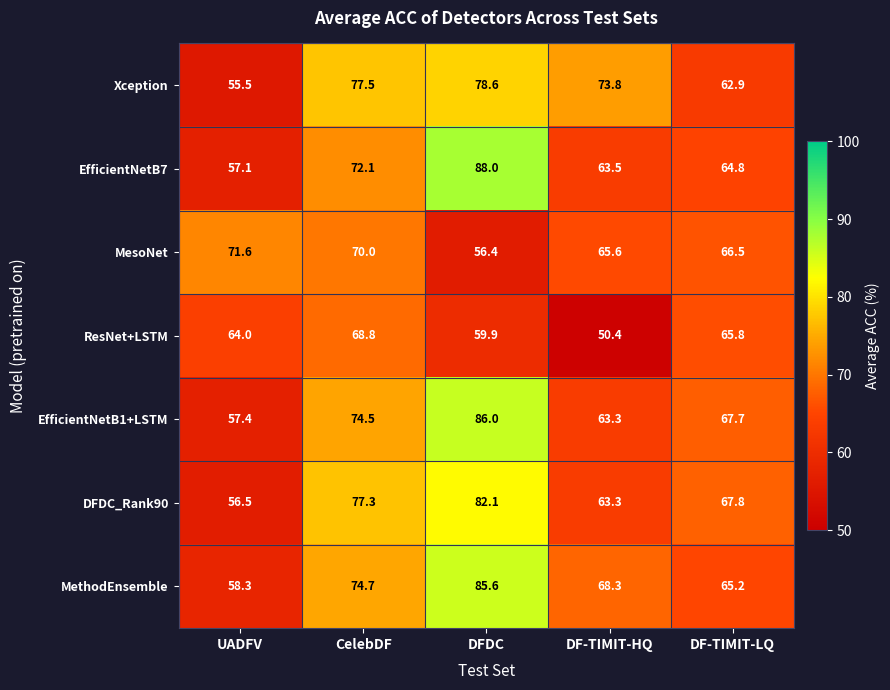

True or false: MethodEnsemble has a value of 29.3 at DF-TIMIT-LQ.

False